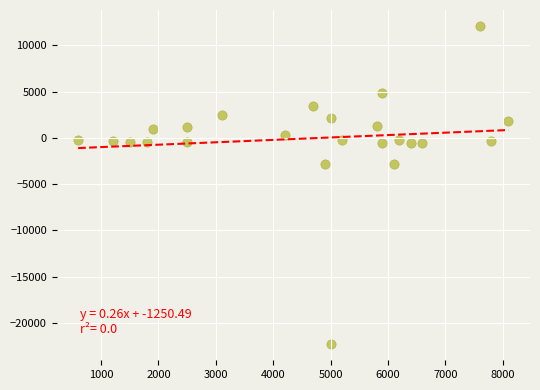

What is the range of X values (max minus min)?

7500